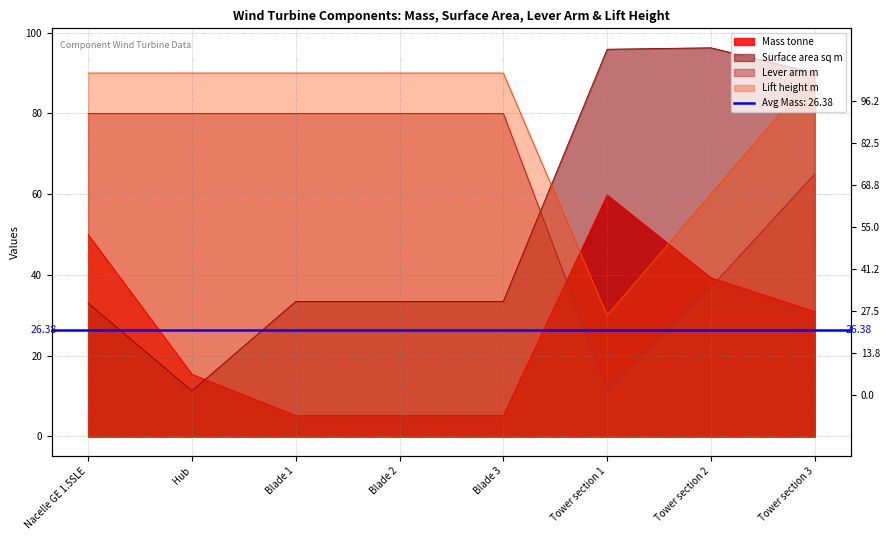

What is the approximate value of Surface area sq m at Blade 3?

33.4